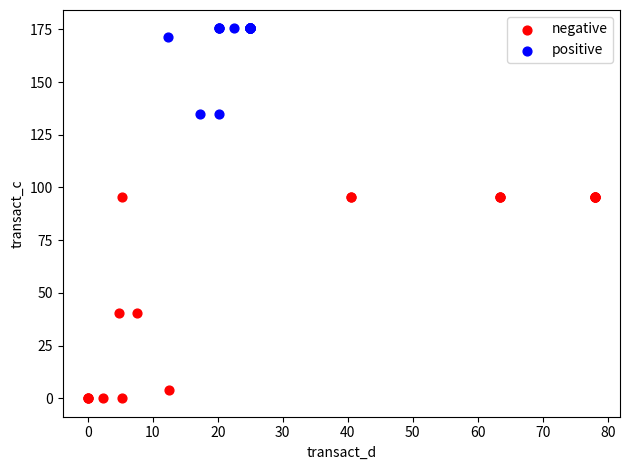

Which series has the largest Y range (max minus min)?

negative